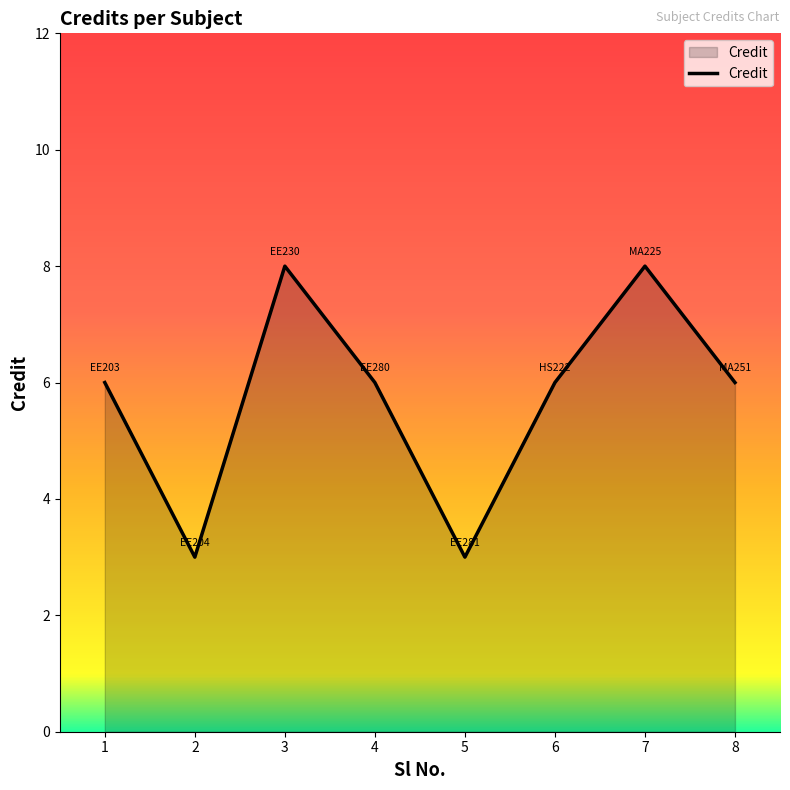

How many values are between 6 and 8?

6